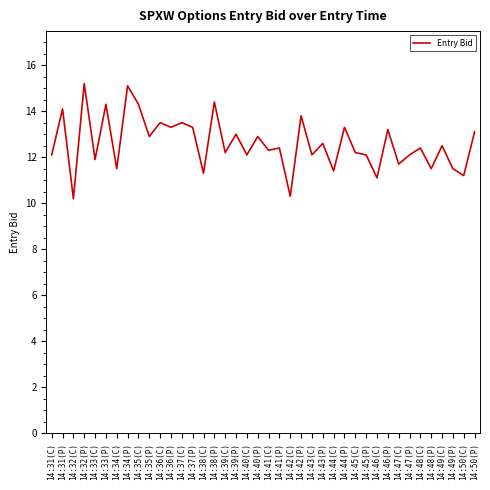

What is the smallest value displayed?

10.2